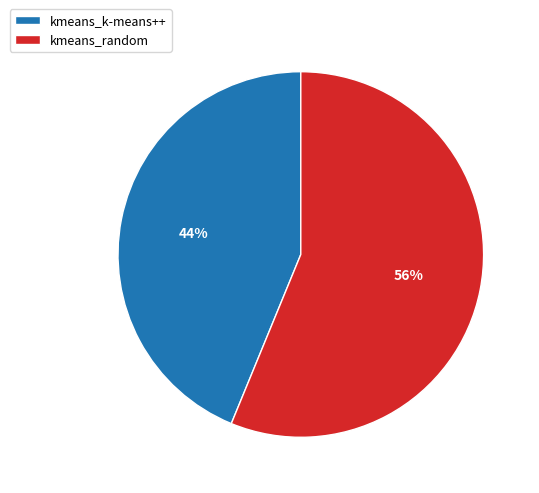

Is kmeans_k-means++ the majority of the pie?

No